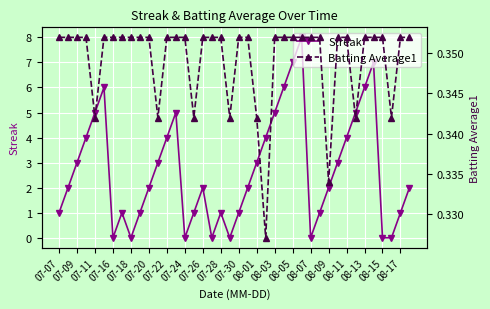

True or false: Streak has more than 0 interior local peaks.

True